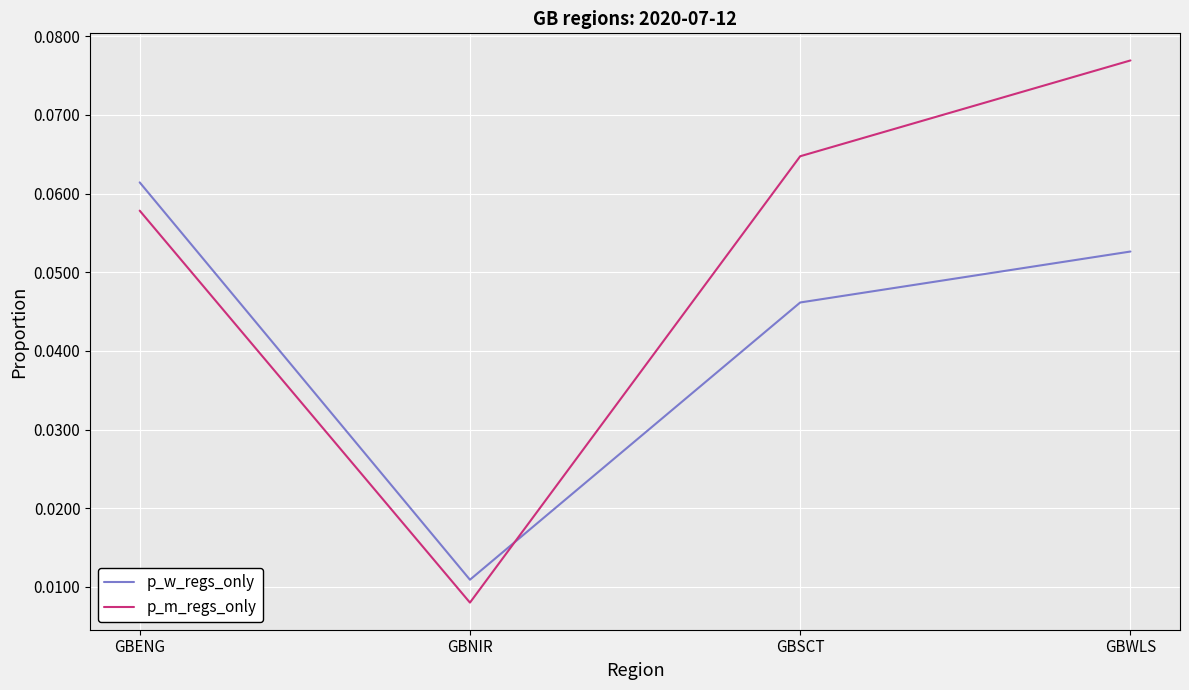

How many lines are shown in the chart?

2